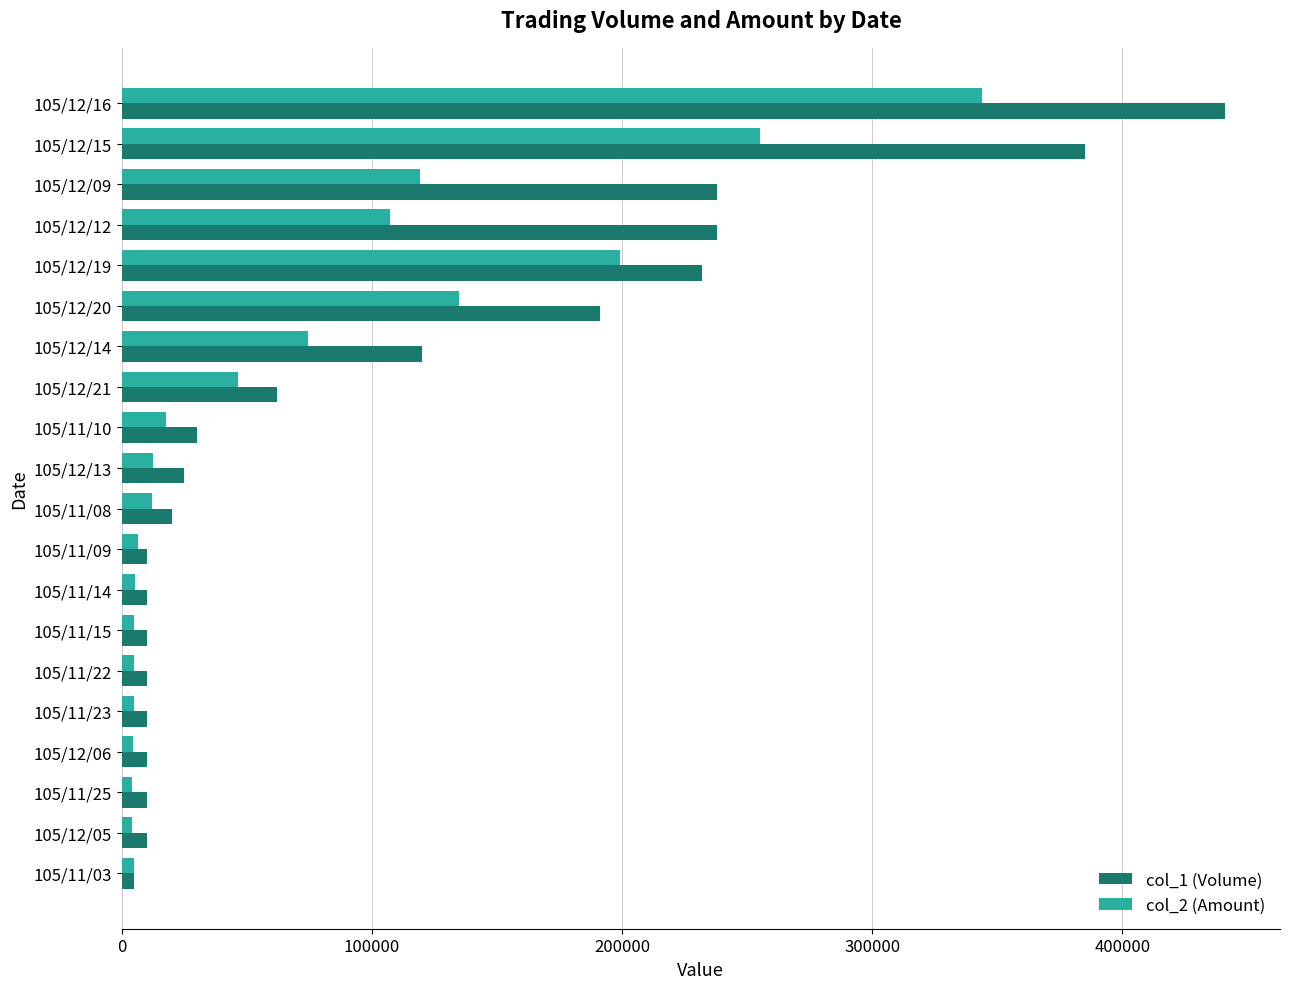

Rank the series by their maximum value, from lowest to highest.

col_2 (Amount), col_1 (Volume)